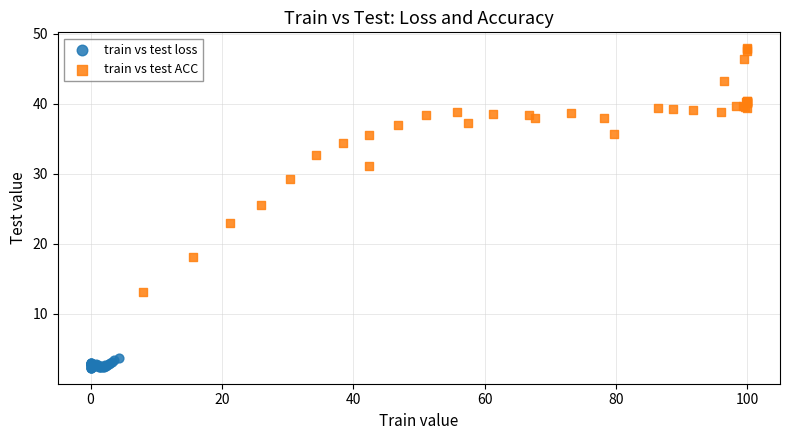

Which series has the largest Y range (max minus min)?

train vs test ACC